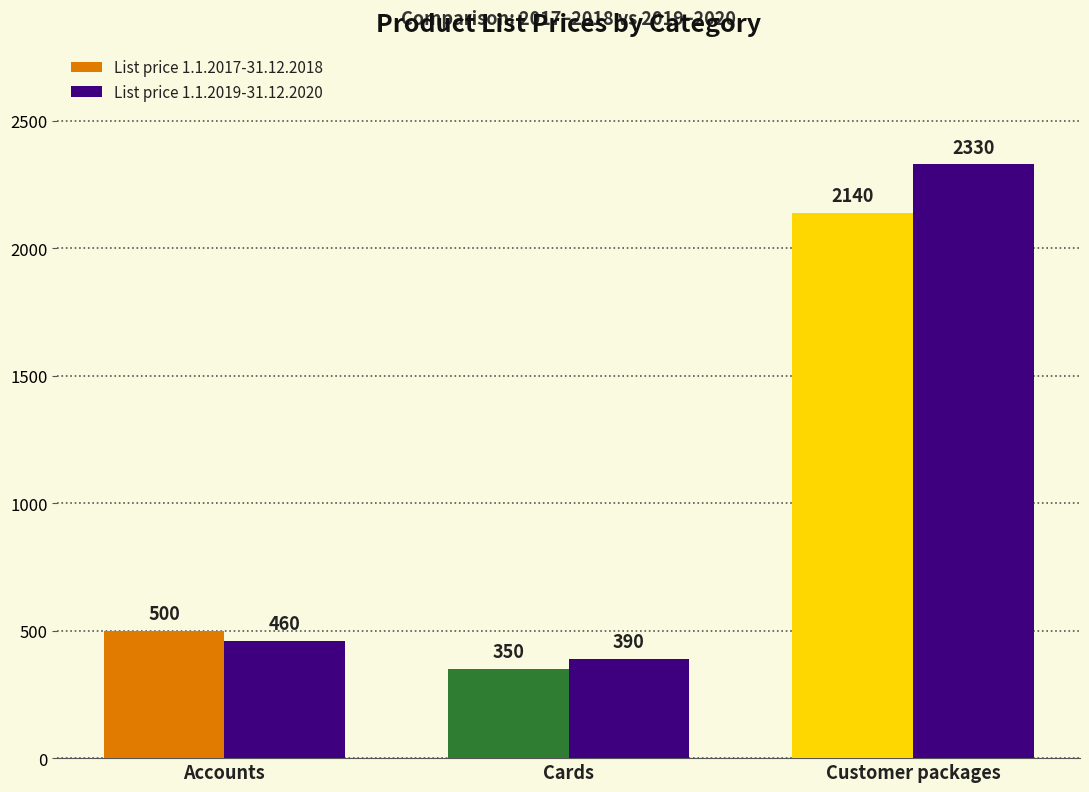

At which label is List price 1.1.2019-31.12.2020 closest to 1360?

Accounts